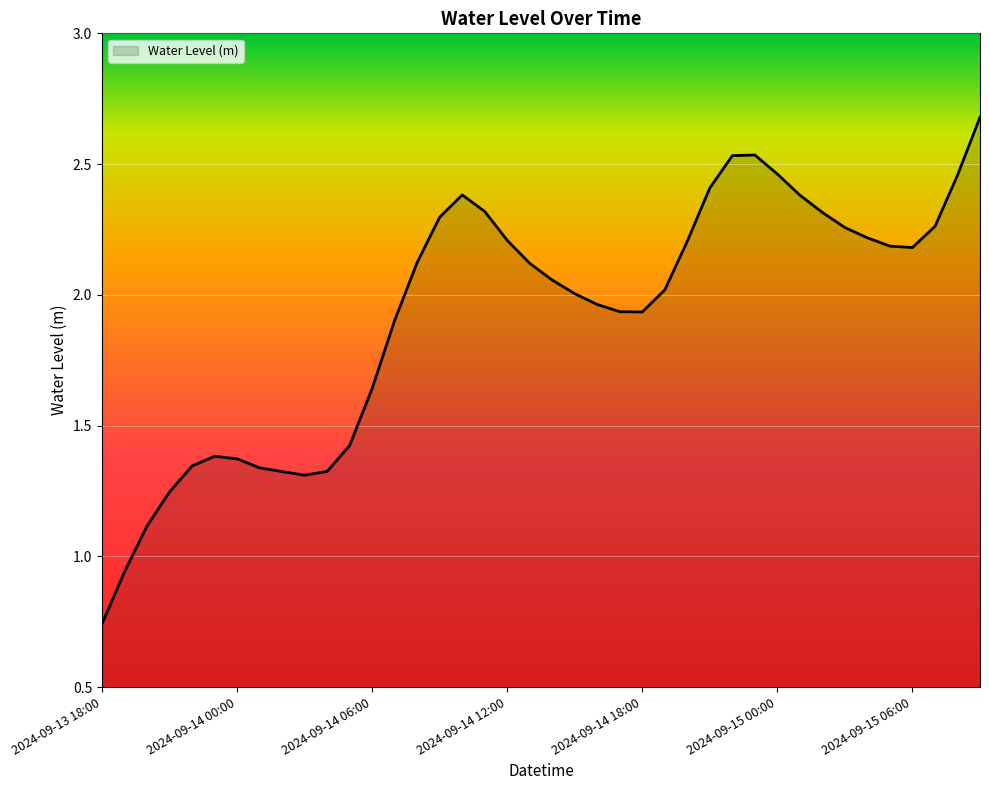

Reading left to right, transcribe all the data shown in this chart.

2024-09-13 18:00=0.7	2024-09-13 19:00=0.9	2024-09-13 20:00=1.1	2024-09-13 21:00=1.2	2024-09-13 22:00=1.3	2024-09-13 23:00=1.4	2024-09-14 00:00=1.4	2024-09-14 01:00=1.3	2024-09-14 02:00=1.3	2024-09-14 03:00=1.3	2024-09-14 04:00=1.3	2024-09-14 05:00=1.4	2024-09-14 06:00=1.6	2024-09-14 07:00=1.9	2024-09-14 08:00=2.1	2024-09-14 09:00=2.3	2024-09-14 10:00=2.4	2024-09-14 11:00=2.3	2024-09-14 12:00=2.2	2024-09-14 13:00=2.1	2024-09-14 14:00=2.1	2024-09-14 15:00=2.0	2024-09-14 16:00=2.0	2024-09-14 17:00=1.9	2024-09-14 18:00=1.9	2024-09-14 19:00=2.0	2024-09-14 20:00=2.2	2024-09-14 21:00=2.4	2024-09-14 22:00=2.5	2024-09-14 23:00=2.5	2024-09-15 00:00=2.5	2024-09-15 01:00=2.4	2024-09-15 02:00=2.3	2024-09-15 03:00=2.3	2024-09-15 04:00=2.2	2024-09-15 05:00=2.2	2024-09-15 06:00=2.2	2024-09-15 07:00=2.3	2024-09-15 08:00=2.5	2024-09-15 09:00=2.7